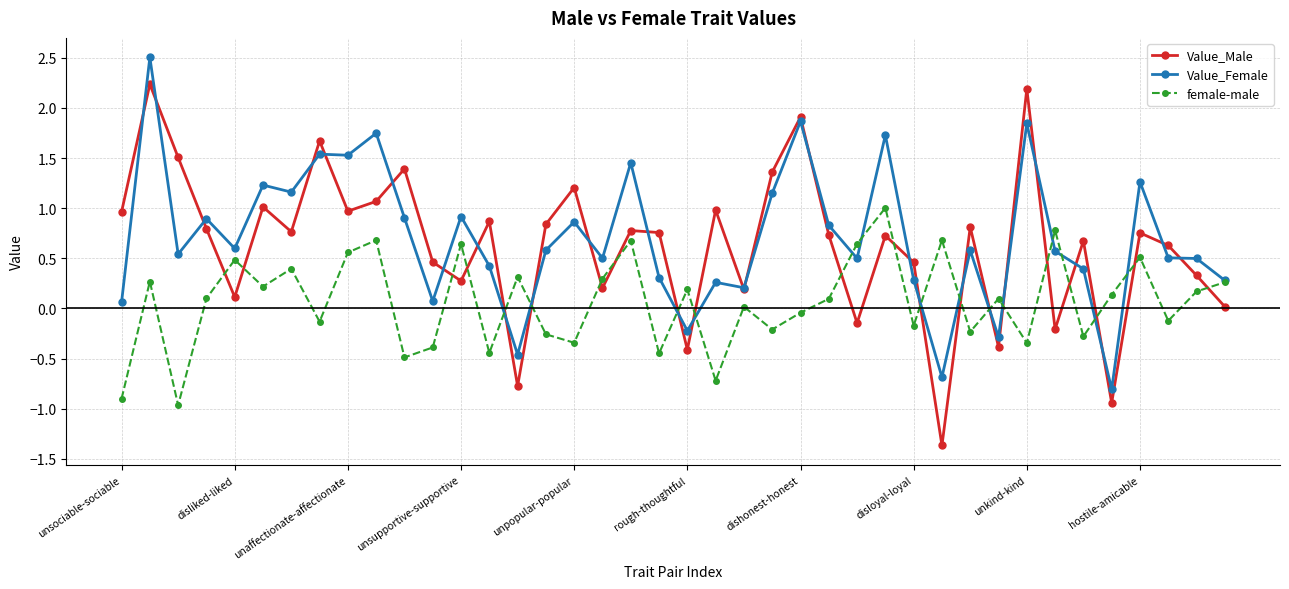

Rank the series by their maximum value, from lowest to highest.

female-male, Value_Male, Value_Female